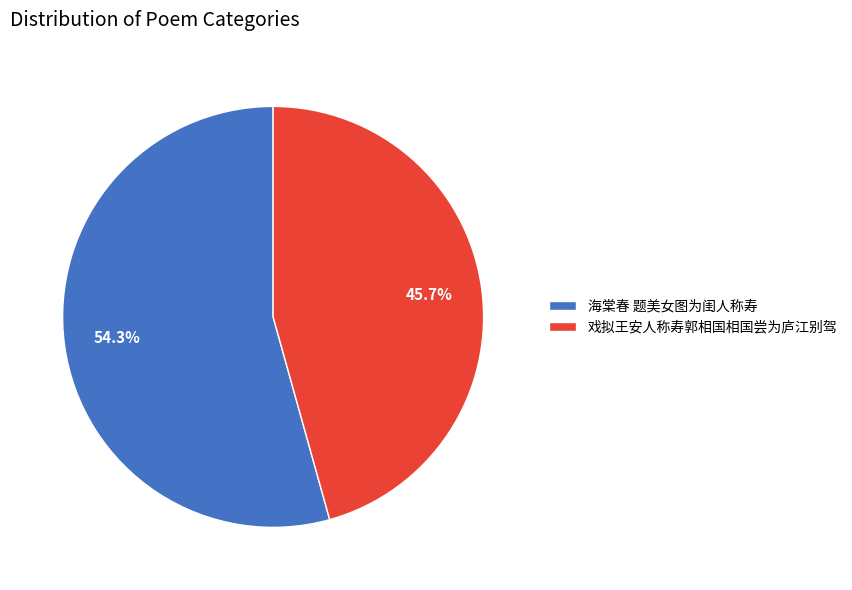

Count the number of slices in the pie.

2